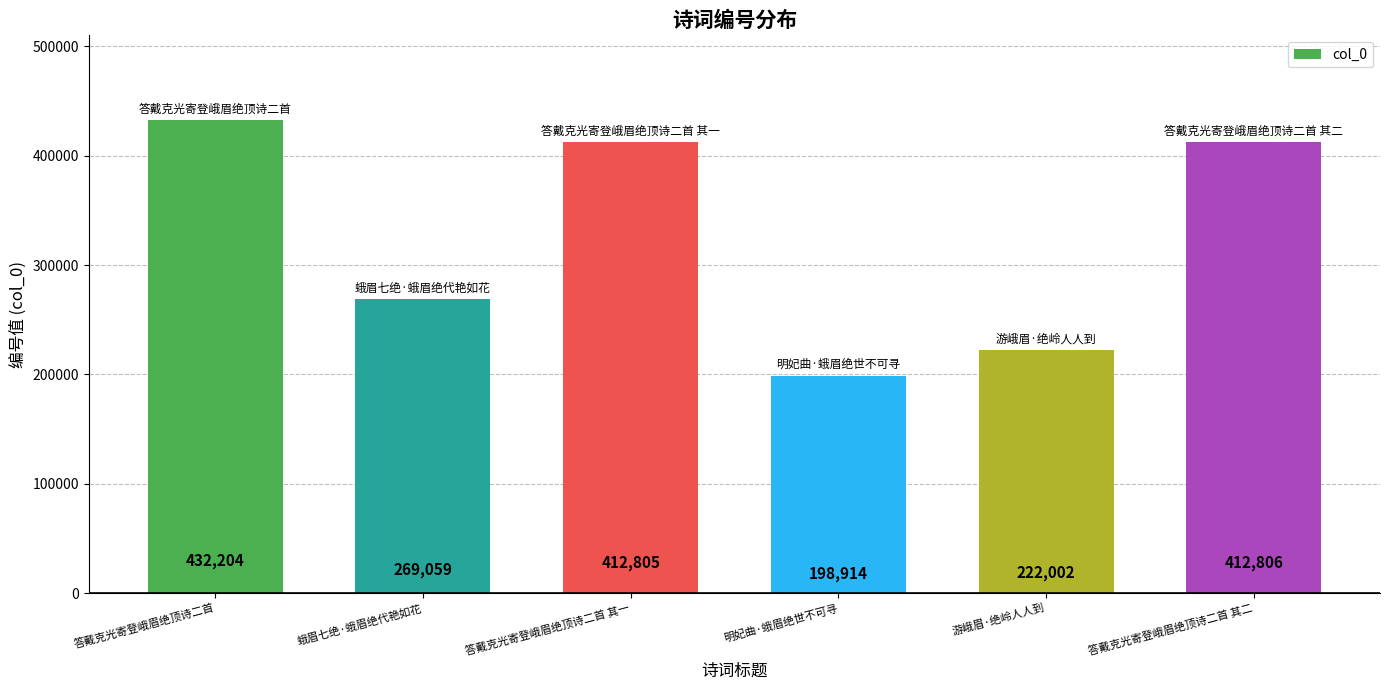

Does the chart contain any negative values?

No